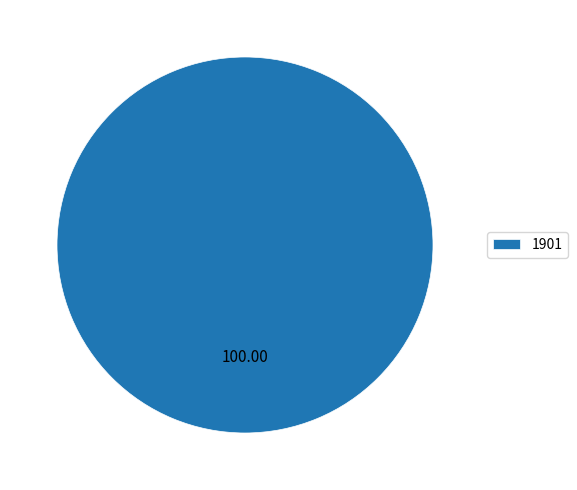

How many segments does this pie chart have?

1